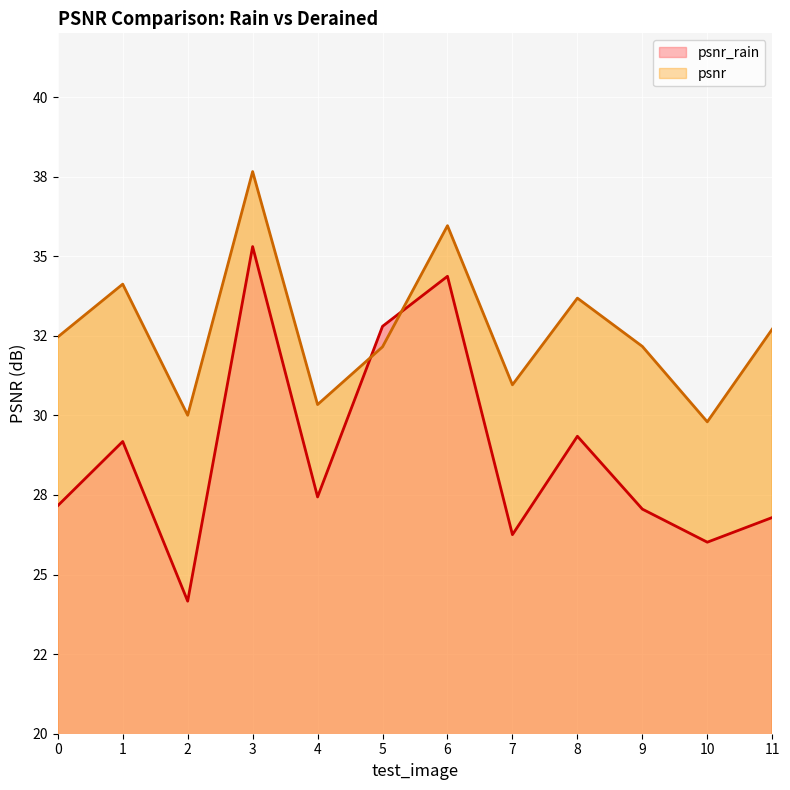

What is the difference between the maximum and minimum values in the psnr_rain series?

11.1